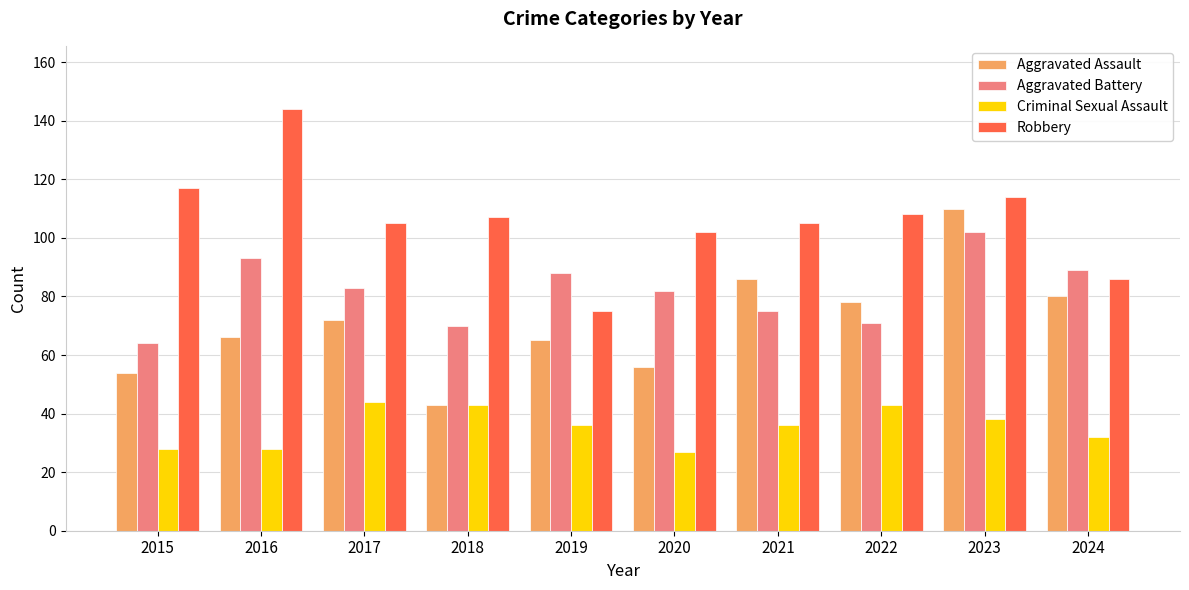

Is it true that Aggravated Assault equals 86 at 2021?

True